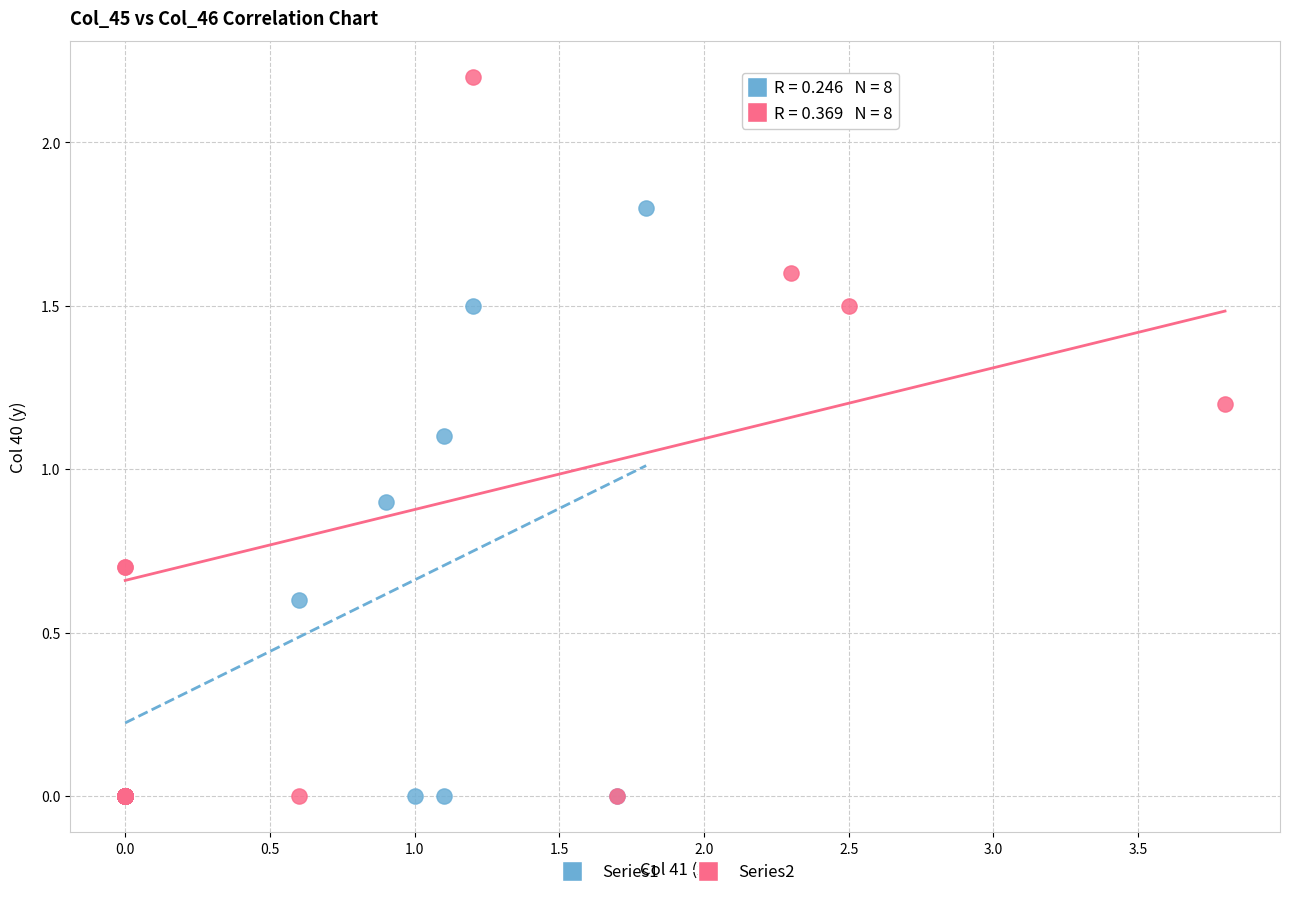

Which series reaches the maximum Y coordinate?

Series2